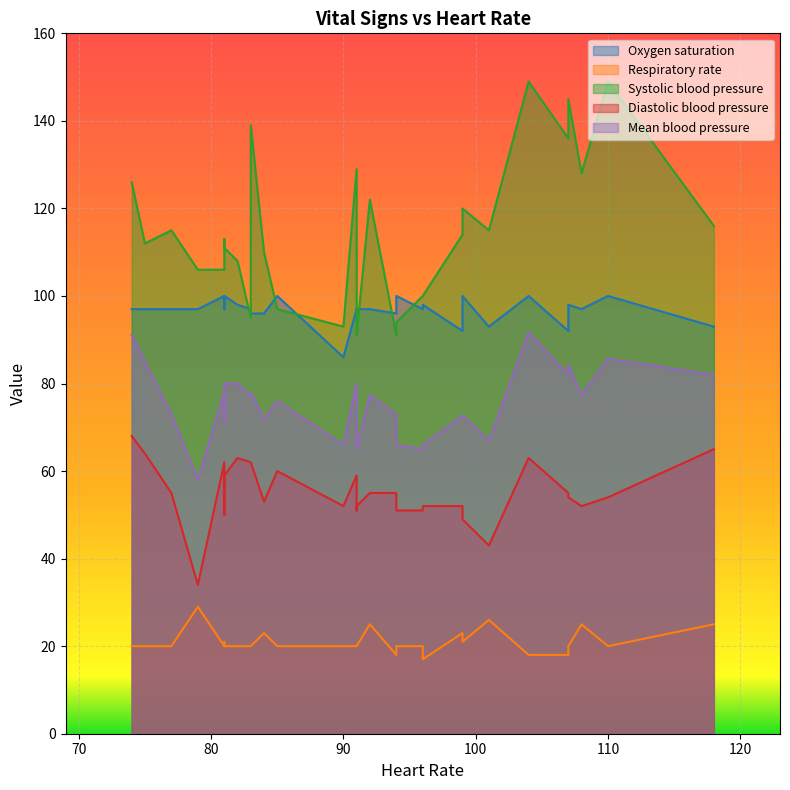

What is the sum of all Systolic blood pressure values?

3424.0